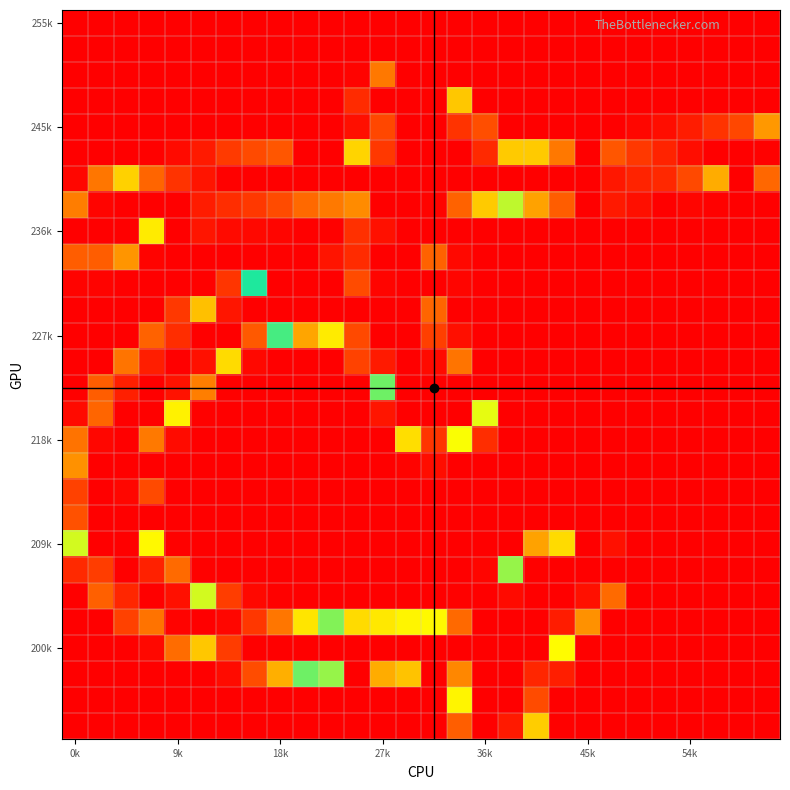

At how many categories does at least one series exceed 84?

28